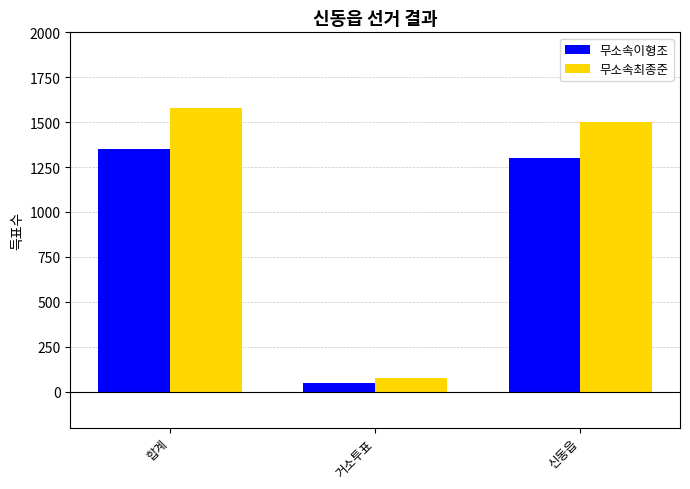

What is the value of the 무소속최종준 bar at the 2nd from the left?

78